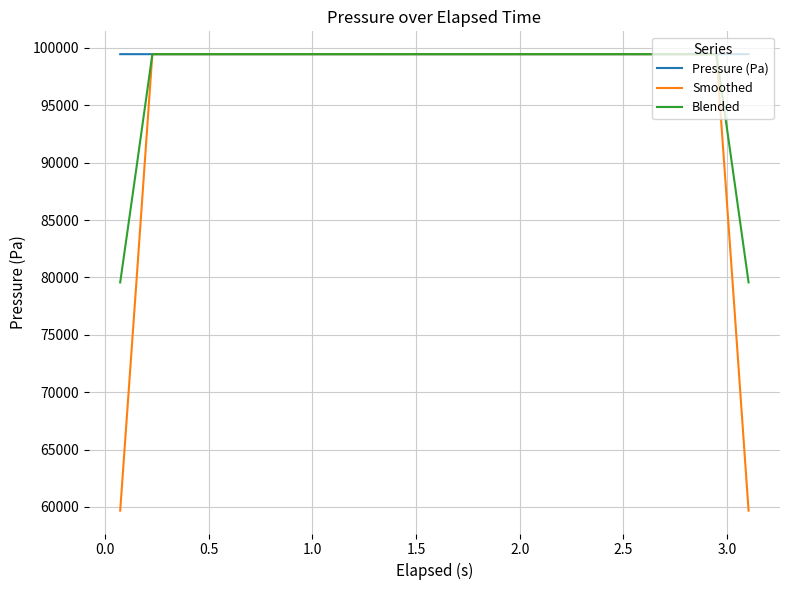

List the series in order of their overall mean, highest first.

Pressure (Pa), Blended, Smoothed